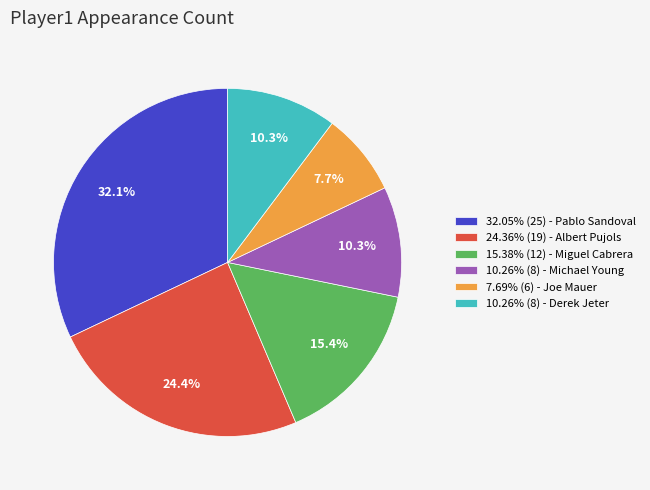

What is the ratio of the value at 32.05% (25) - Pablo Sandoval to the value at 24.36% (19) - Albert Pujols?

1.3